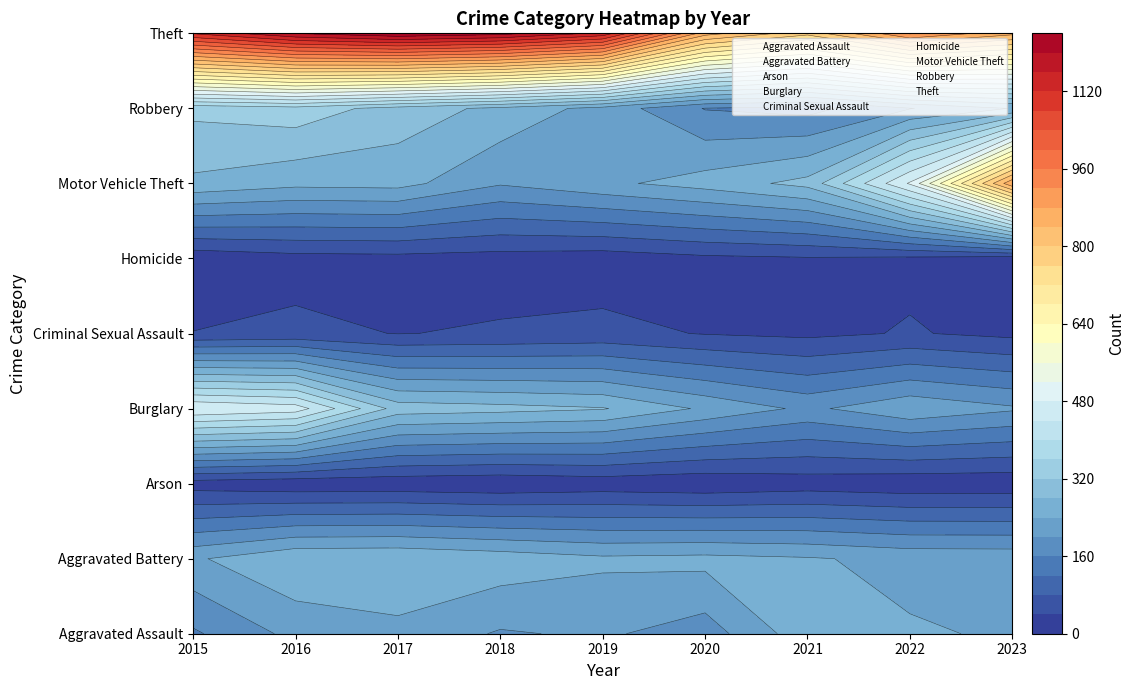

At which category does the chart reach its minimum across all series?

2018